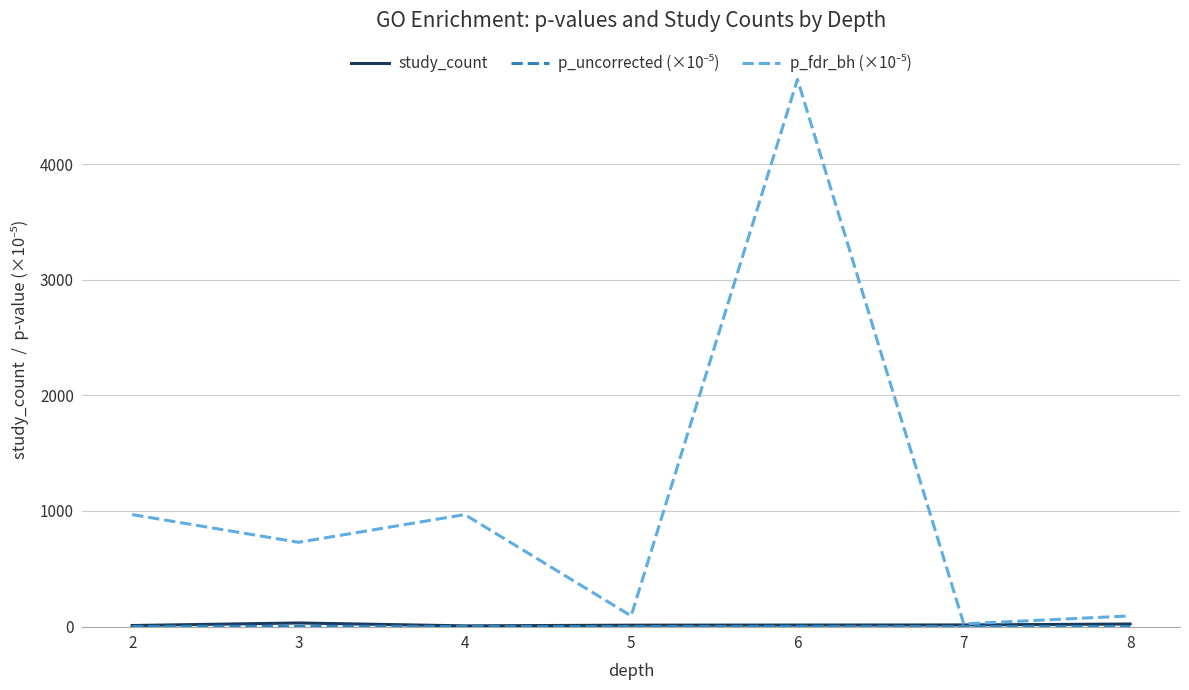

What is the greatest value displayed?

4733.6